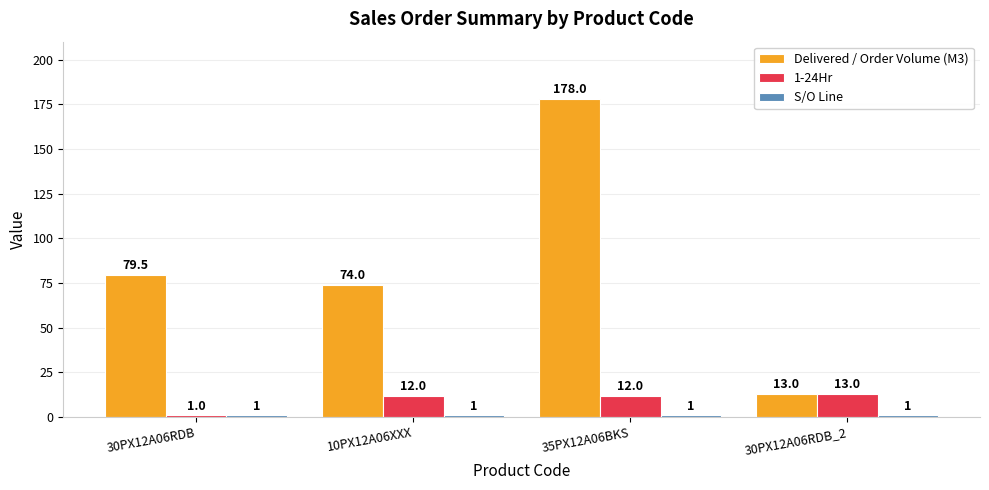

How many bars are there in each group?

3